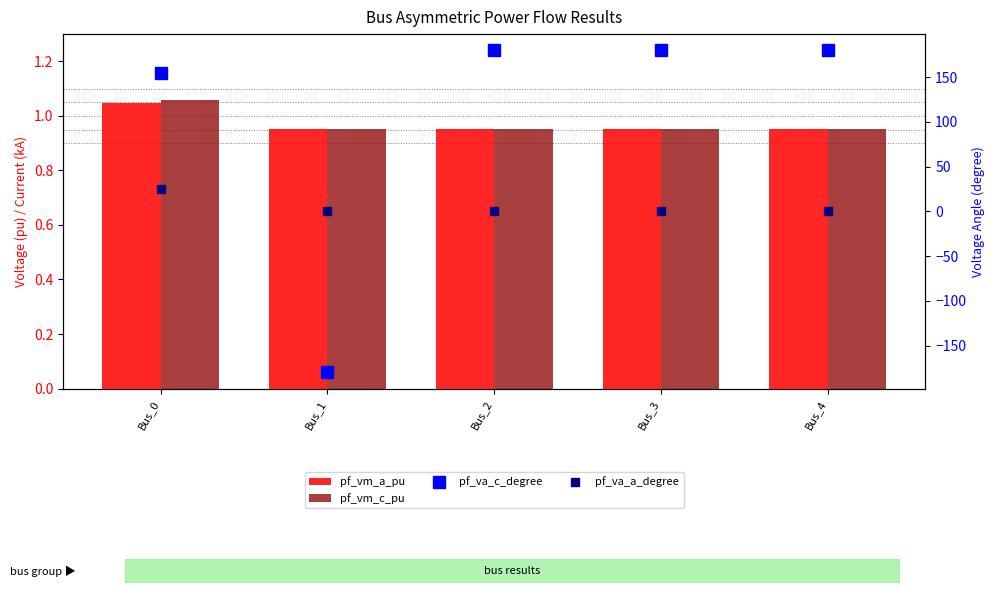

Which category has the highest value in the pf_vm_c_pu series?

Bus_0